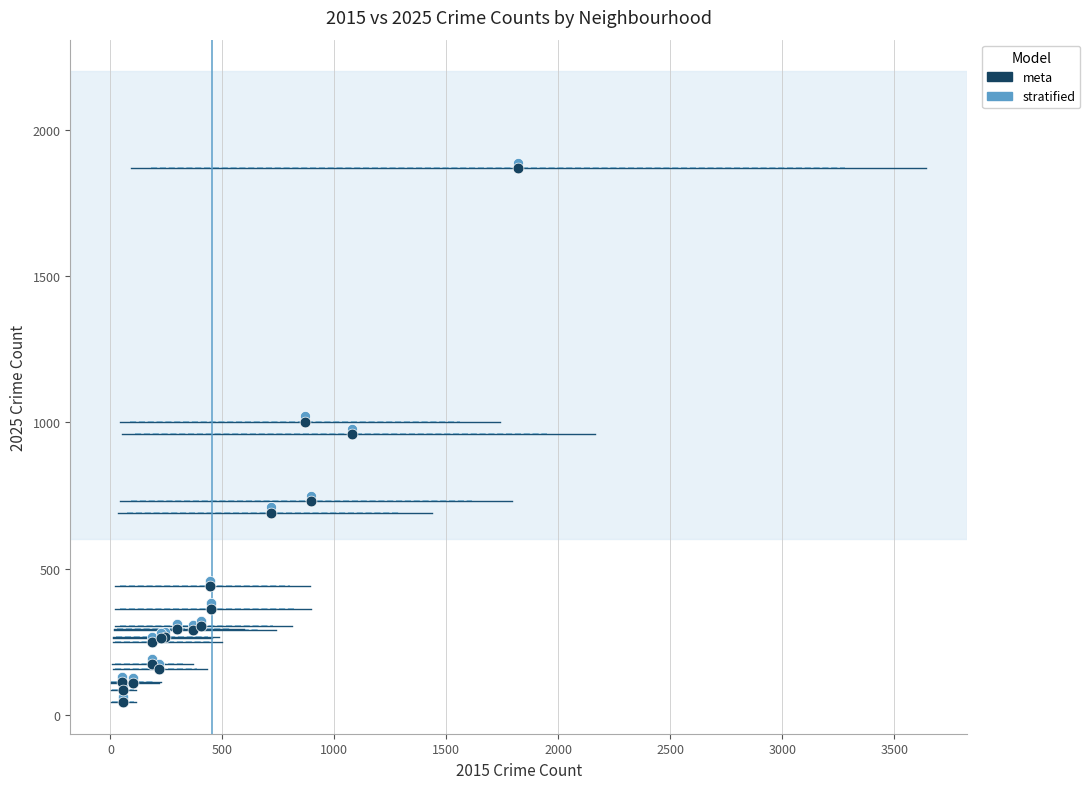

What are all the series names shown in the legend?

meta, stratified